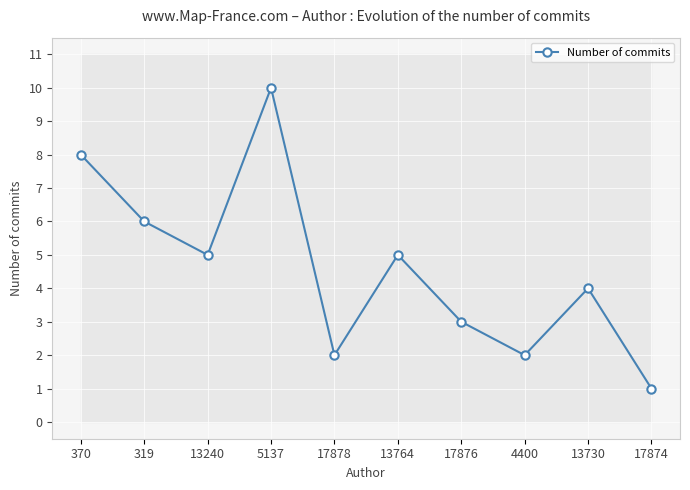

The chart shows a value of 3 at 4400. True or false?

False